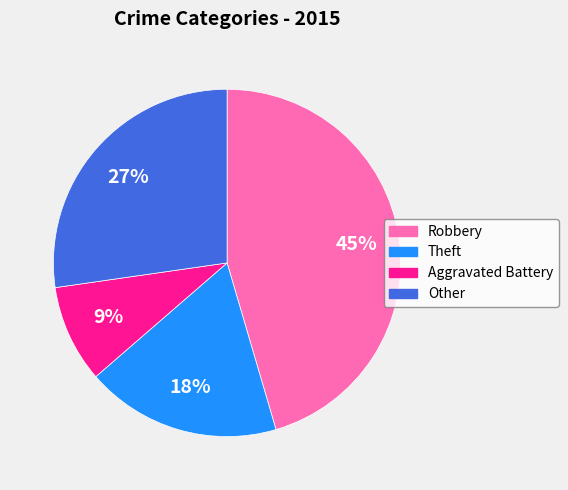

Count the number of slices in the pie.

4